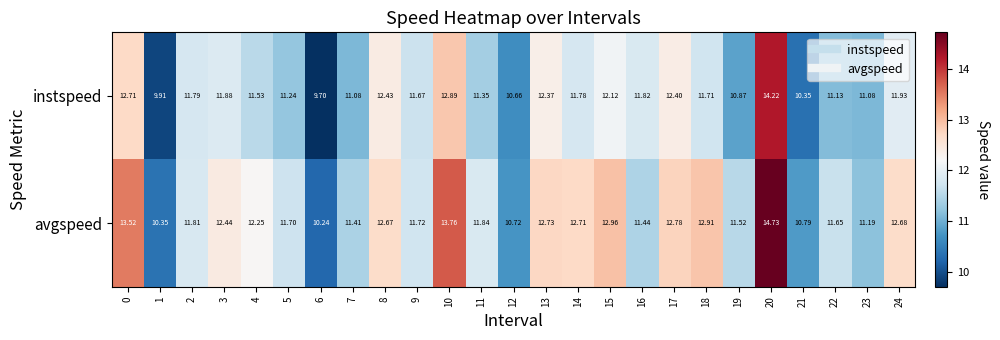

Rank the series by their maximum value, from lowest to highest.

instspeed, avgspeed